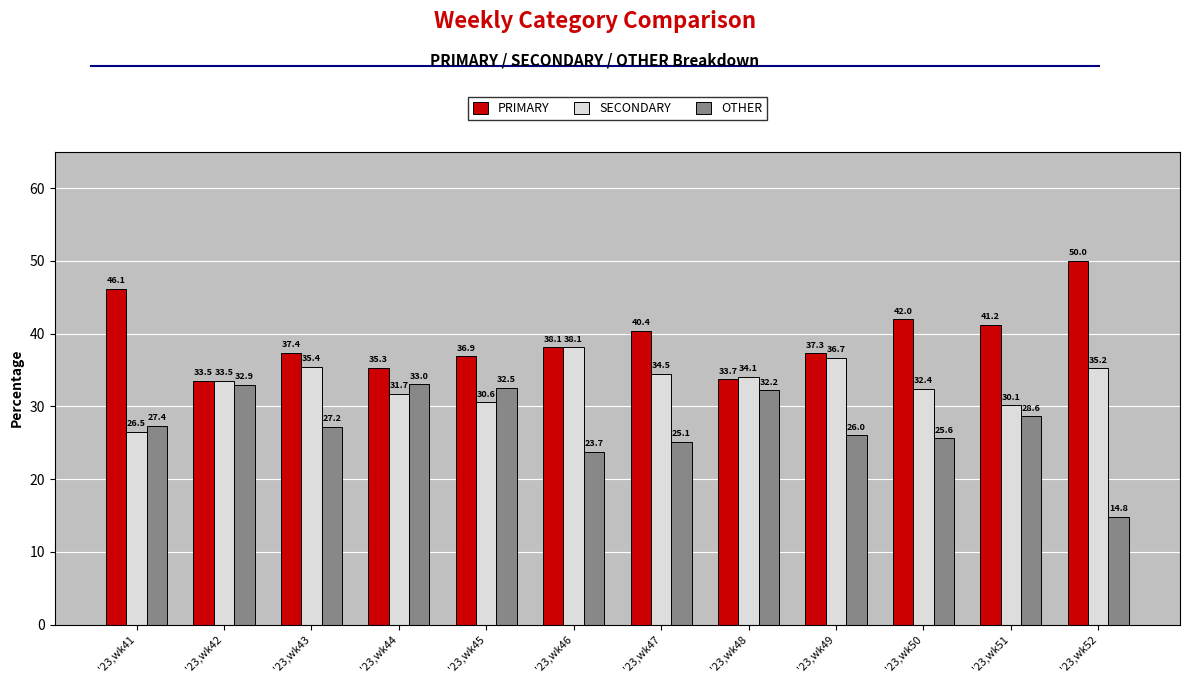

List the series in order of their peak value, lowest first.

OTHER, SECONDARY, PRIMARY